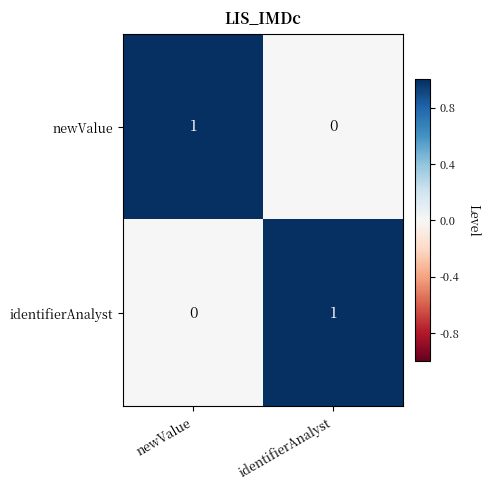

How many distinct data groups are displayed?

2